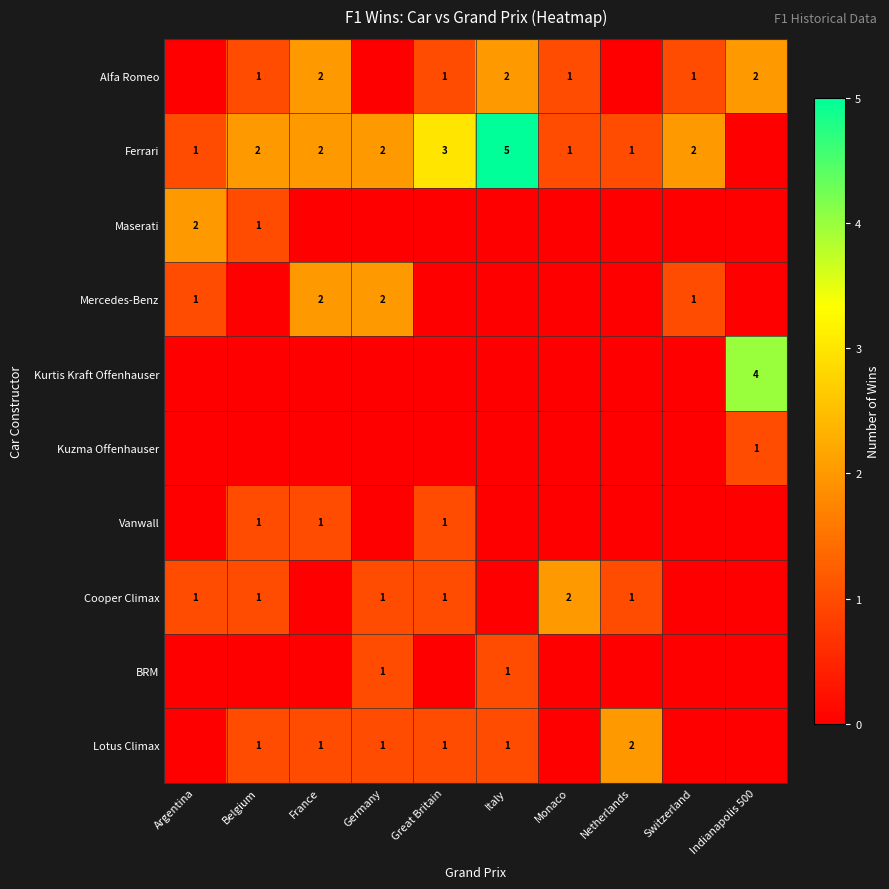

The Ferrari series shows 2 at Germany. True or false?

True